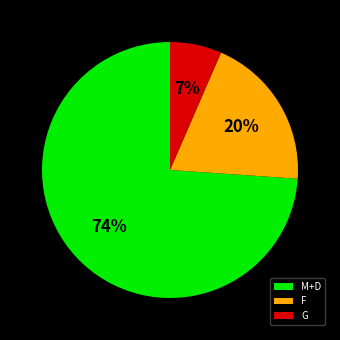

Which has a higher value, G or F?

F